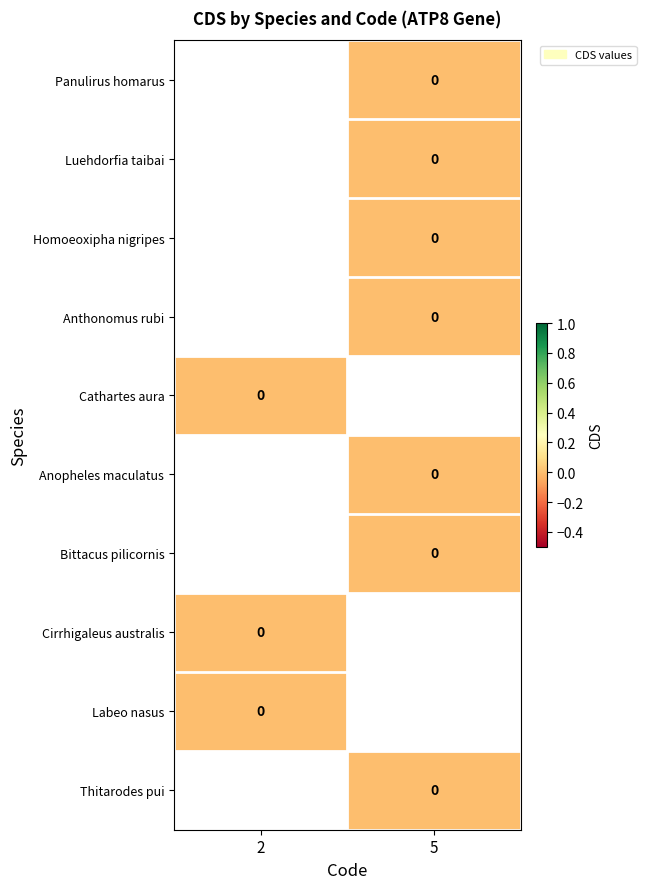

List the series in order of their overall mean, lowest first.

Panulirus homarus, Luehdorfia taibai, Homoeoxipha nigripes, Anthonomus rubi, Cathartes aura, Anopheles maculatus, Bittacus pilicornis, Cirrhigaleus australis, Labeo nasus, Thitarodes pui